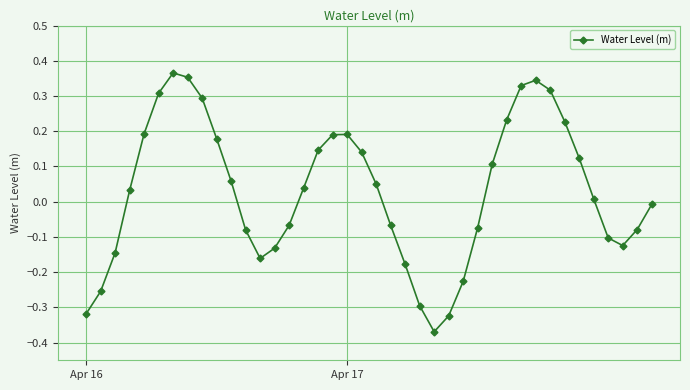

True or false: the data has more than 2 interior local peaks.

True